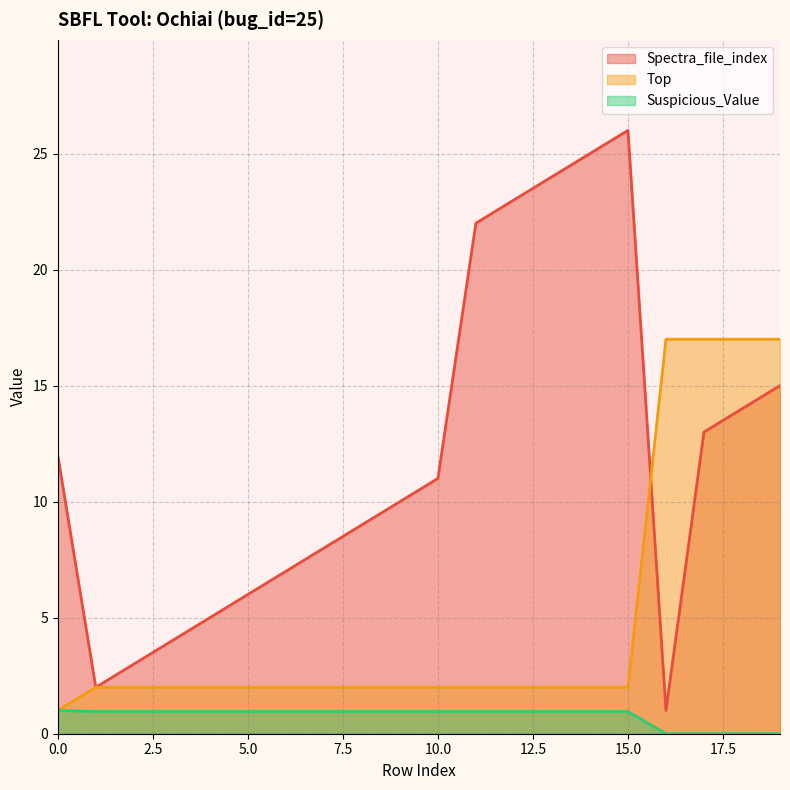

True or false: Spectra_file_index and Suspicious_Value intersect in this chart.

False